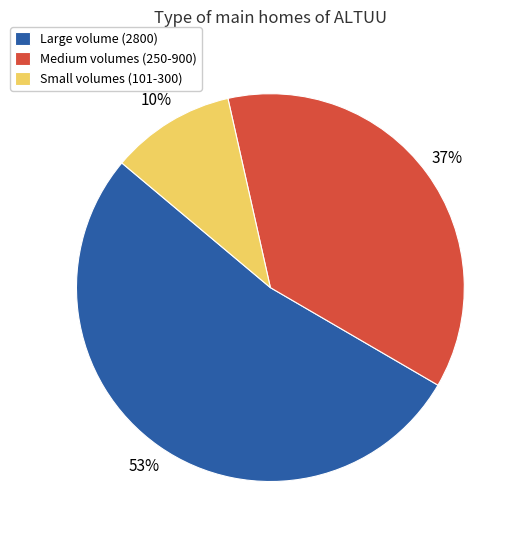

To the nearest percent, what portion does Medium volumes (250-900) represent?

37%